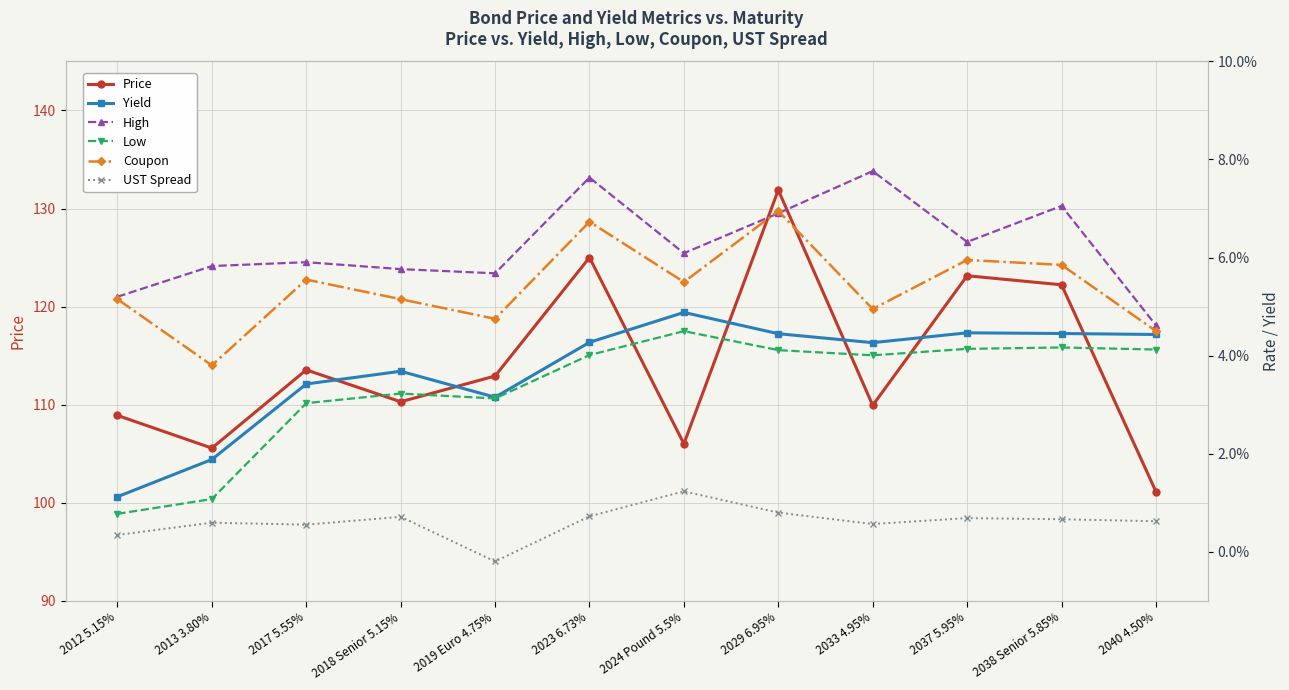

What is the label of the 8th point from the left?

2029 6.95%